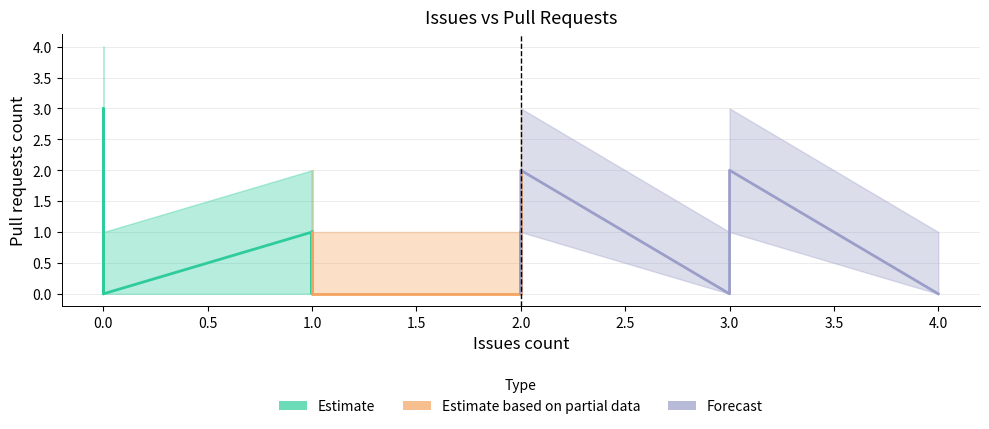

True or false: lower_band has a value of 0 at 1.

True